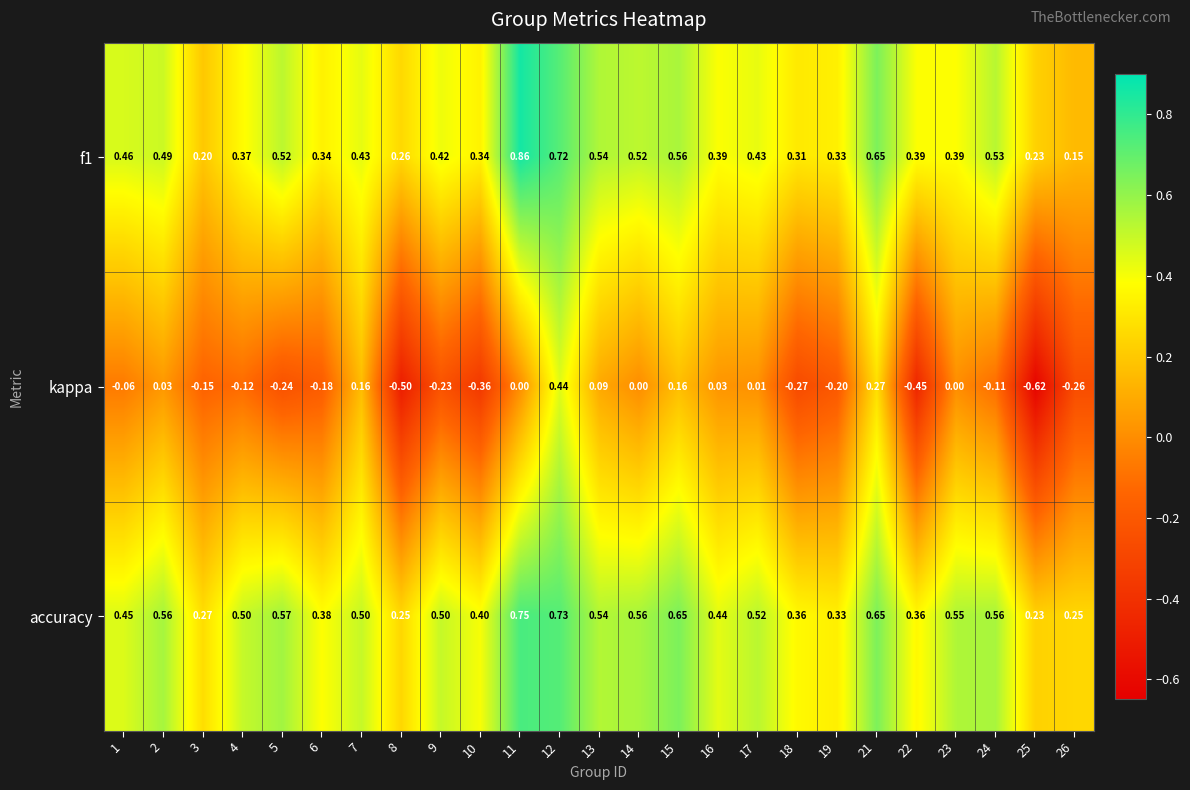

Between 5 and 6, which series saw the biggest shift?

accuracy